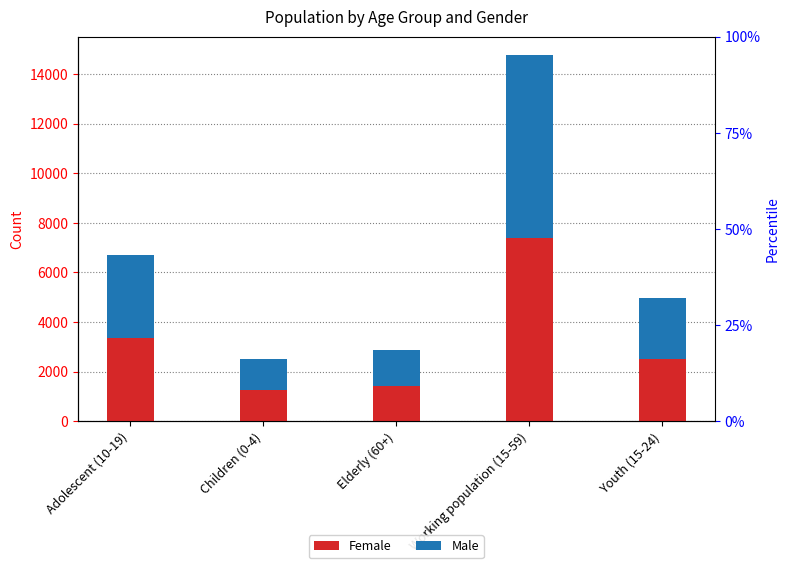

Rank the series at Elderly (60+) from lowest to highest value.

Female, Male